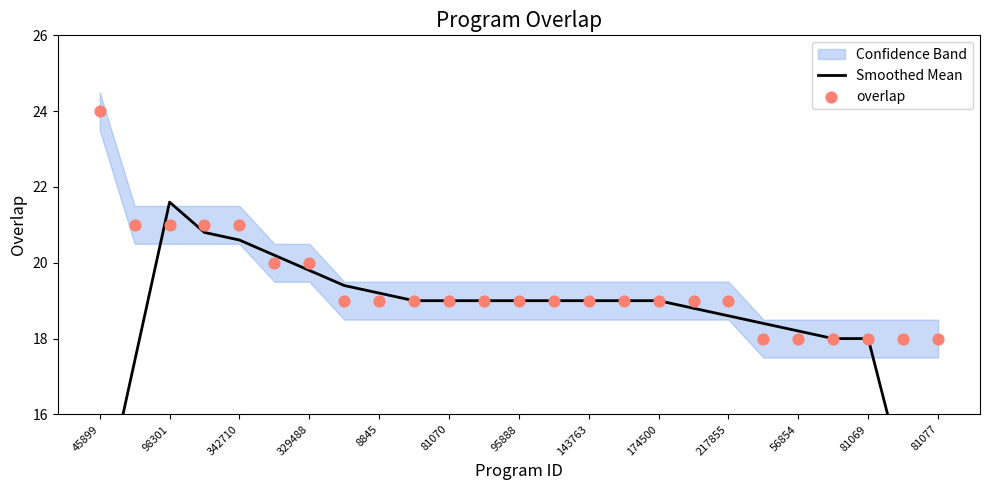

Which series reaches the maximum Y coordinate?

overlap